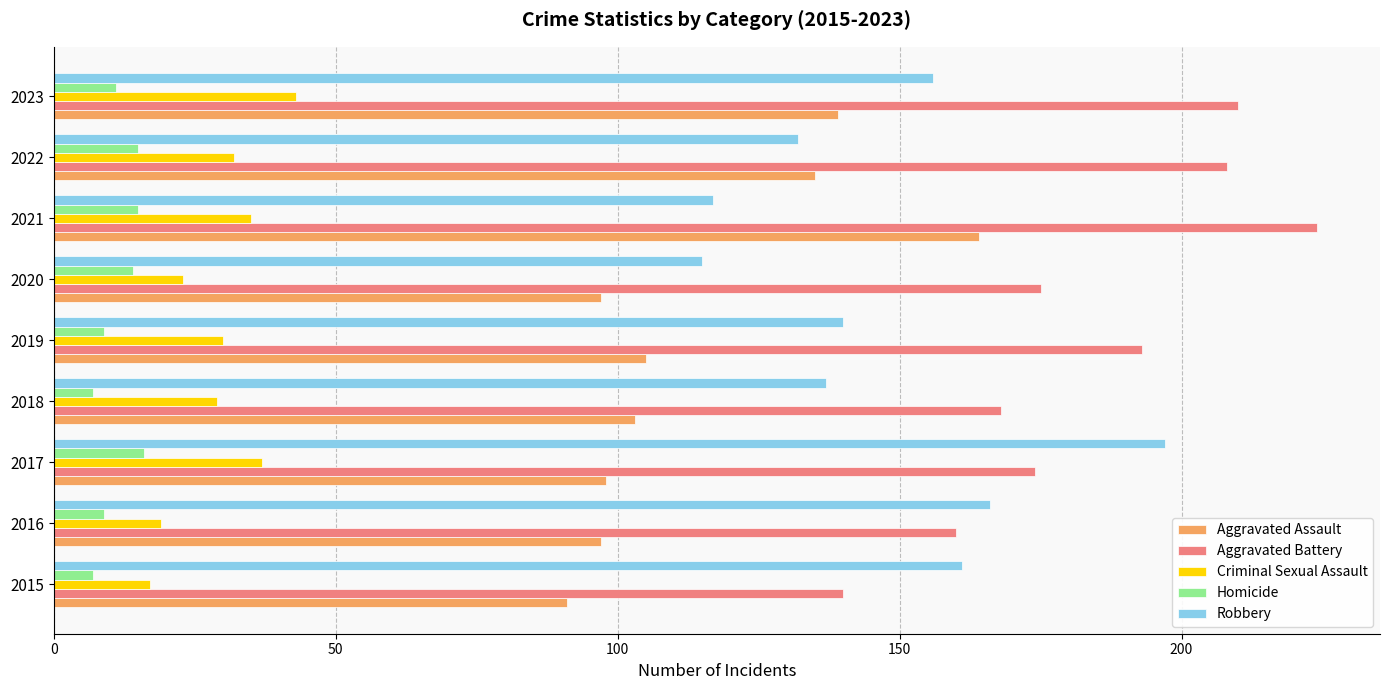

What is the total value across all series at 2021?

555